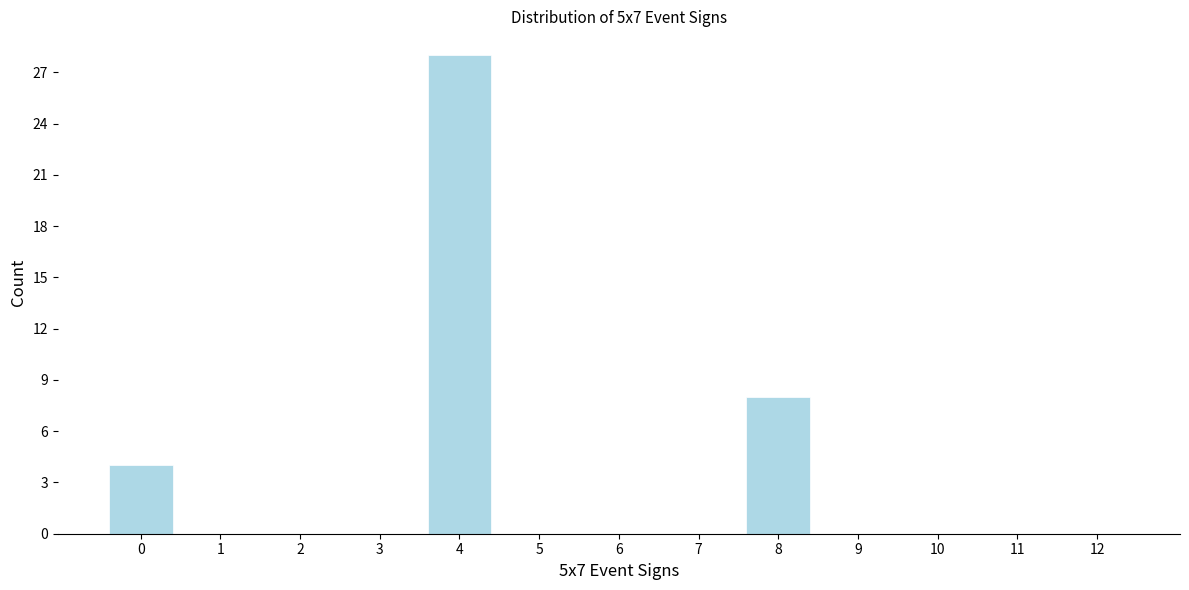

Reading left to right, what are all the values shown in this chart?

0=4	1=0	2=0	3=0	4=28	5=0	6=0	7=0	8=8	9=0	10=0	11=0	12=0